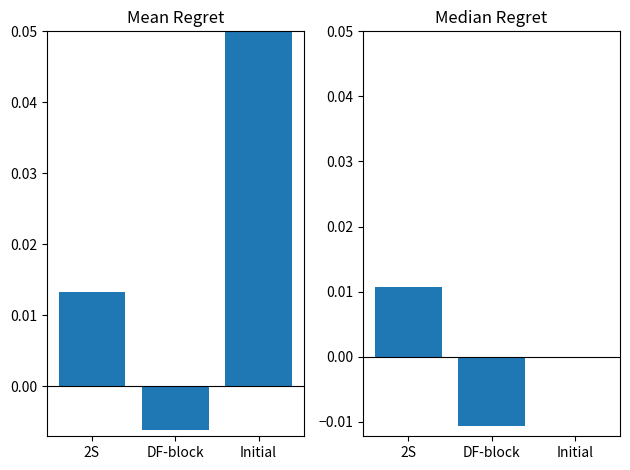

Rank the series at 2S from highest to lowest value.

Mean Regret, Median Regret